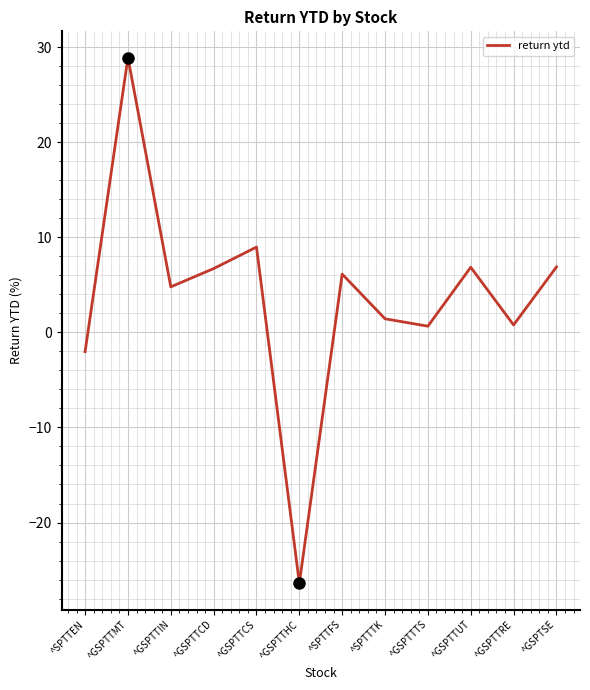

What is the difference between the maximum and minimum values?

55.3